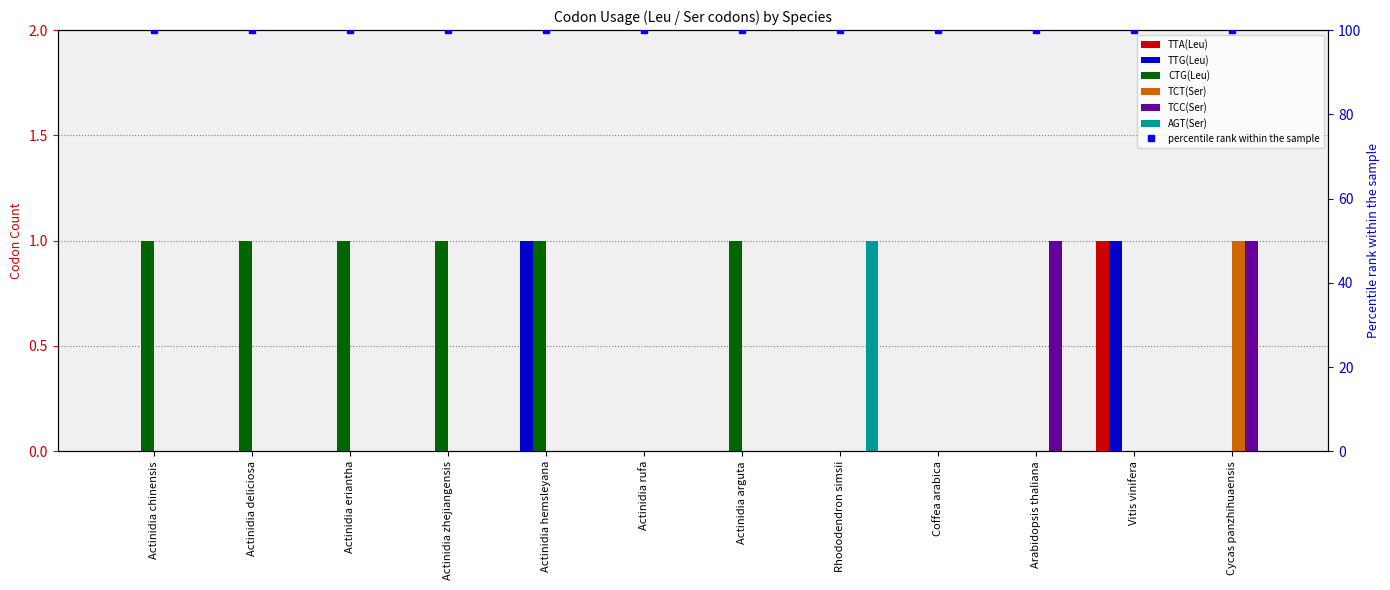

Which category has the highest value across all series?

Vitis vinifera